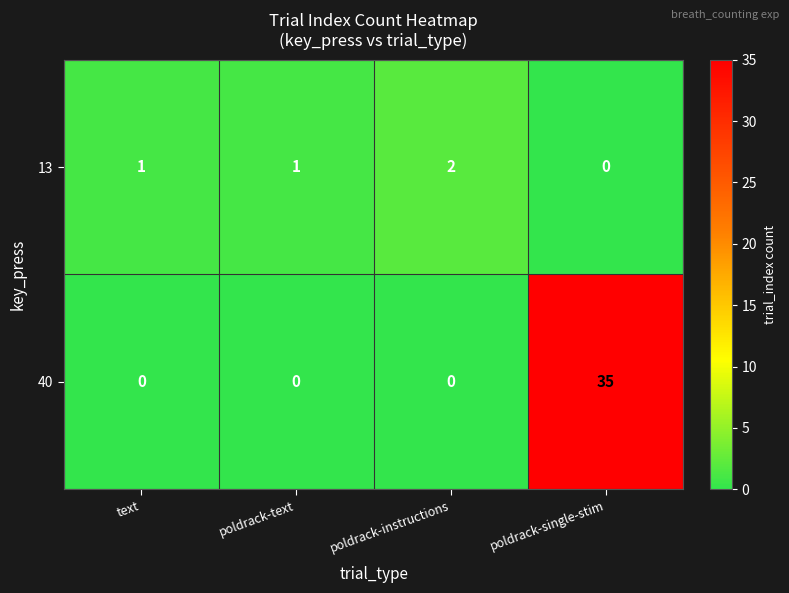

Count the 13 values in the range 1 to 2.

3